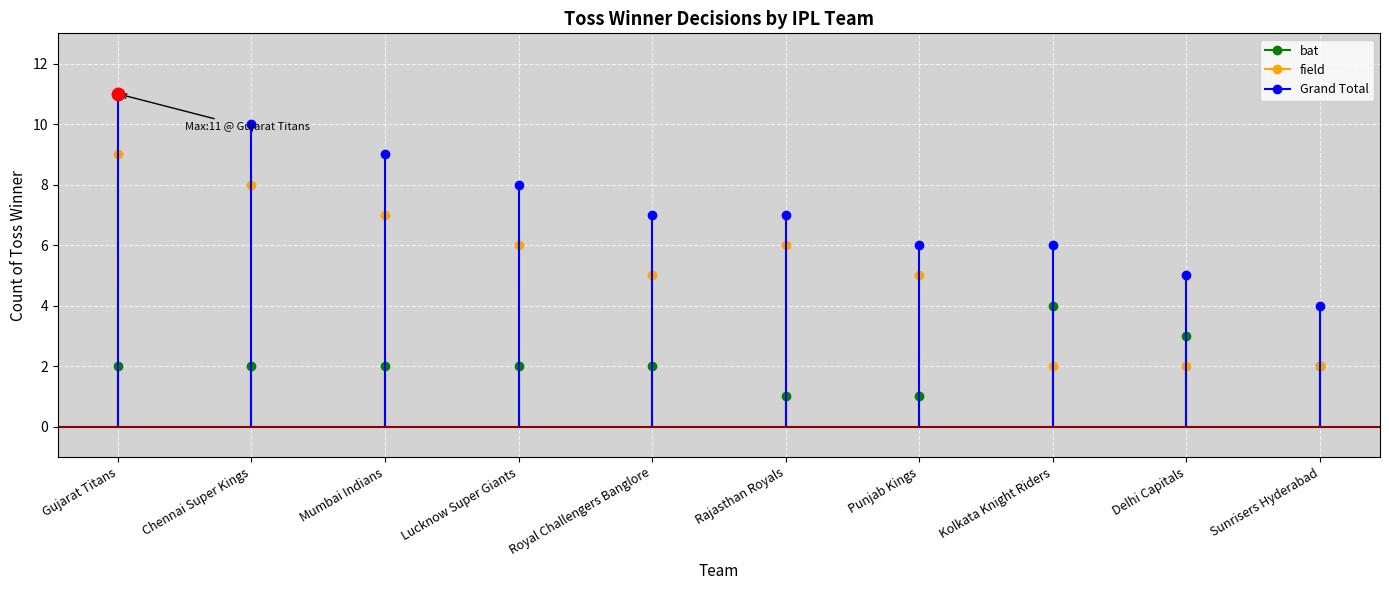

True or false: Grand Total has a value of 11 at Gujarat Titans.

True